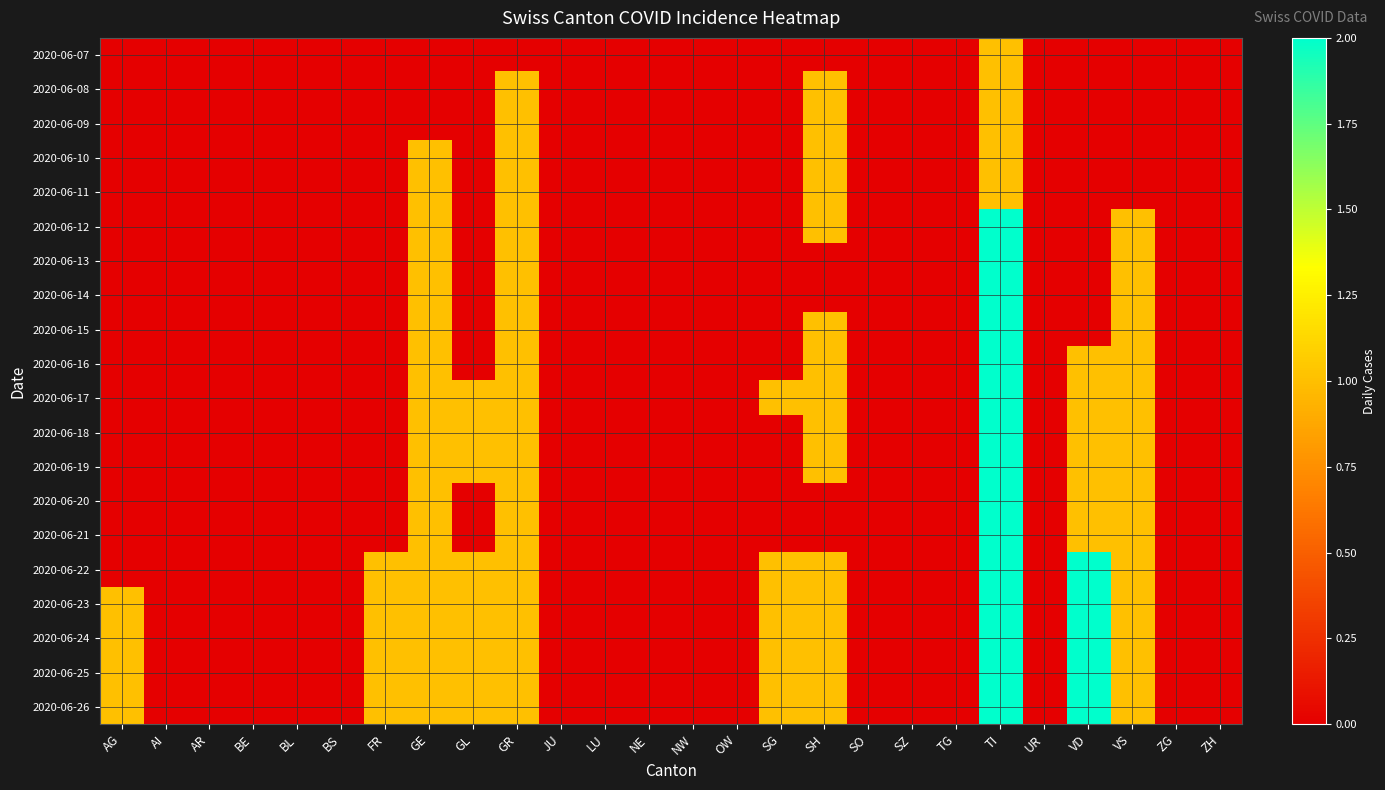

Reading right to left, transcribe all the data shown in this chart.

2020-06-07: ZH=0	ZG=0	VS=0	VD=0	UR=0	TI=1	TG=0	SZ=0	SO=0	SH=0	SG=0	OW=0	NW=0	NE=0	LU=0	JU=0	GR=0	GL=0	GE=0	FR=0	BS=0	BL=0	BE=0	AR=0	AI=0	AG=0
2020-06-08: ZH=0	ZG=0	VS=0	VD=0	UR=0	TI=1	TG=0	SZ=0	SO=0	SH=1	SG=0	OW=0	NW=0	NE=0	LU=0	JU=0	GR=1	GL=0	GE=0	FR=0	BS=0	BL=0	BE=0	AR=0	AI=0	AG=0
2020-06-09: ZH=0	ZG=0	VS=0	VD=0	UR=0	TI=1	TG=0	SZ=0	SO=0	SH=1	SG=0	OW=0	NW=0	NE=0	LU=0	JU=0	GR=1	GL=0	GE=0	FR=0	BS=0	BL=0	BE=0	AR=0	AI=0	AG=0
2020-06-10: ZH=0	ZG=0	VS=0	VD=0	UR=0	TI=1	TG=0	SZ=0	SO=0	SH=1	SG=0	OW=0	NW=0	NE=0	LU=0	JU=0	GR=1	GL=0	GE=1	FR=0	BS=0	BL=0	BE=0	AR=0	AI=0	AG=0
2020-06-11: ZH=0	ZG=0	VS=0	VD=0	UR=0	TI=1	TG=0	SZ=0	SO=0	SH=1	SG=0	OW=0	NW=0	NE=0	LU=0	JU=0	GR=1	GL=0	GE=1	FR=0	BS=0	BL=0	BE=0	AR=0	AI=0	AG=0
2020-06-12: ZH=0	ZG=0	VS=1	VD=0	UR=0	TI=2	TG=0	SZ=0	SO=0	SH=1	SG=0	OW=0	NW=0	NE=0	LU=0	JU=0	GR=1	GL=0	GE=1	FR=0	BS=0	BL=0	BE=0	AR=0	AI=0	AG=0
2020-06-13: ZH=0	ZG=0	VS=1	VD=0	UR=0	TI=2	TG=0	SZ=0	SO=0	SH=0	SG=0	OW=0	NW=0	NE=0	LU=0	JU=0	GR=1	GL=0	GE=1	FR=0	BS=0	BL=0	BE=0	AR=0	AI=0	AG=0
2020-06-14: ZH=0	ZG=0	VS=1	VD=0	UR=0	TI=2	TG=0	SZ=0	SO=0	SH=0	SG=0	OW=0	NW=0	NE=0	LU=0	JU=0	GR=1	GL=0	GE=1	FR=0	BS=0	BL=0	BE=0	AR=0	AI=0	AG=0
2020-06-15: ZH=0	ZG=0	VS=1	VD=0	UR=0	TI=2	TG=0	SZ=0	SO=0	SH=1	SG=0	OW=0	NW=0	NE=0	LU=0	JU=0	GR=1	GL=0	GE=1	FR=0	BS=0	BL=0	BE=0	AR=0	AI=0	AG=0
2020-06-16: ZH=0	ZG=0	VS=1	VD=1	UR=0	TI=2	TG=0	SZ=0	SO=0	SH=1	SG=0	OW=0	NW=0	NE=0	LU=0	JU=0	GR=1	GL=0	GE=1	FR=0	BS=0	BL=0	BE=0	AR=0	AI=0	AG=0
2020-06-17: ZH=0	ZG=0	VS=1	VD=1	UR=0	TI=2	TG=0	SZ=0	SO=0	SH=1	SG=1	OW=0	NW=0	NE=0	LU=0	JU=0	GR=1	GL=1	GE=1	FR=0	BS=0	BL=0	BE=0	AR=0	AI=0	AG=0
2020-06-18: ZH=0	ZG=0	VS=1	VD=1	UR=0	TI=2	TG=0	SZ=0	SO=0	SH=1	SG=0	OW=0	NW=0	NE=0	LU=0	JU=0	GR=1	GL=1	GE=1	FR=0	BS=0	BL=0	BE=0	AR=0	AI=0	AG=0
2020-06-19: ZH=0	ZG=0	VS=1	VD=1	UR=0	TI=2	TG=0	SZ=0	SO=0	SH=1	SG=0	OW=0	NW=0	NE=0	LU=0	JU=0	GR=1	GL=1	GE=1	FR=0	BS=0	BL=0	BE=0	AR=0	AI=0	AG=0
2020-06-20: ZH=0	ZG=0	VS=1	VD=1	UR=0	TI=2	TG=0	SZ=0	SO=0	SH=0	SG=0	OW=0	NW=0	NE=0	LU=0	JU=0	GR=1	GL=0	GE=1	FR=0	BS=0	BL=0	BE=0	AR=0	AI=0	AG=0
2020-06-21: ZH=0	ZG=0	VS=1	VD=1	UR=0	TI=2	TG=0	SZ=0	SO=0	SH=0	SG=0	OW=0	NW=0	NE=0	LU=0	JU=0	GR=1	GL=0	GE=1	FR=0	BS=0	BL=0	BE=0	AR=0	AI=0	AG=0
2020-06-22: ZH=0	ZG=0	VS=1	VD=2	UR=0	TI=2	TG=0	SZ=0	SO=0	SH=1	SG=1	OW=0	NW=0	NE=0	LU=0	JU=0	GR=1	GL=1	GE=1	FR=1	BS=0	BL=0	BE=0	AR=0	AI=0	AG=0
2020-06-23: ZH=0	ZG=0	VS=1	VD=2	UR=0	TI=2	TG=0	SZ=0	SO=0	SH=1	SG=1	OW=0	NW=0	NE=0	LU=0	JU=0	GR=1	GL=1	GE=1	FR=1	BS=0	BL=0	BE=0	AR=0	AI=0	AG=1
2020-06-24: ZH=0	ZG=0	VS=1	VD=2	UR=0	TI=2	TG=0	SZ=0	SO=0	SH=1	SG=1	OW=0	NW=0	NE=0	LU=0	JU=0	GR=1	GL=1	GE=1	FR=1	BS=0	BL=0	BE=0	AR=0	AI=0	AG=1
2020-06-25: ZH=0	ZG=0	VS=1	VD=2	UR=0	TI=2	TG=0	SZ=0	SO=0	SH=1	SG=1	OW=0	NW=0	NE=0	LU=0	JU=0	GR=1	GL=1	GE=1	FR=1	BS=0	BL=0	BE=0	AR=0	AI=0	AG=1
2020-06-26: ZH=0	ZG=0	VS=1	VD=2	UR=0	TI=2	TG=0	SZ=0	SO=0	SH=1	SG=1	OW=0	NW=0	NE=0	LU=0	JU=0	GR=1	GL=1	GE=1	FR=1	BS=0	BL=0	BE=0	AR=0	AI=0	AG=1